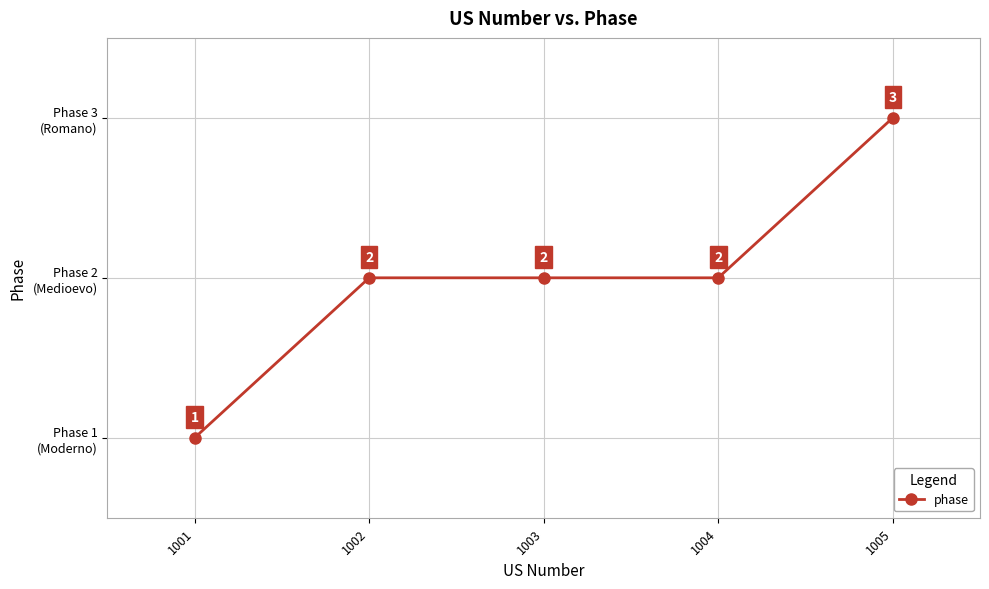

Does the chart have visible grid lines?

Yes